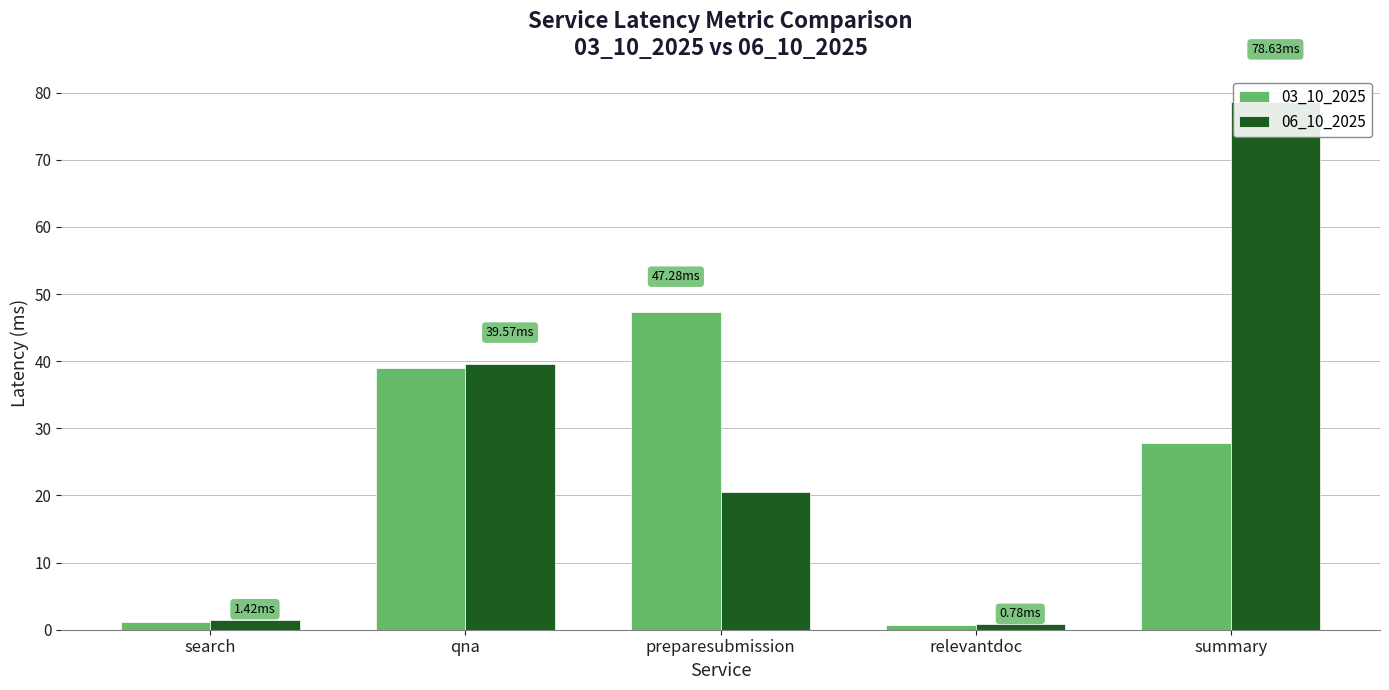

Is it true that 06_10_2025 equals 78.6 at summary?

True